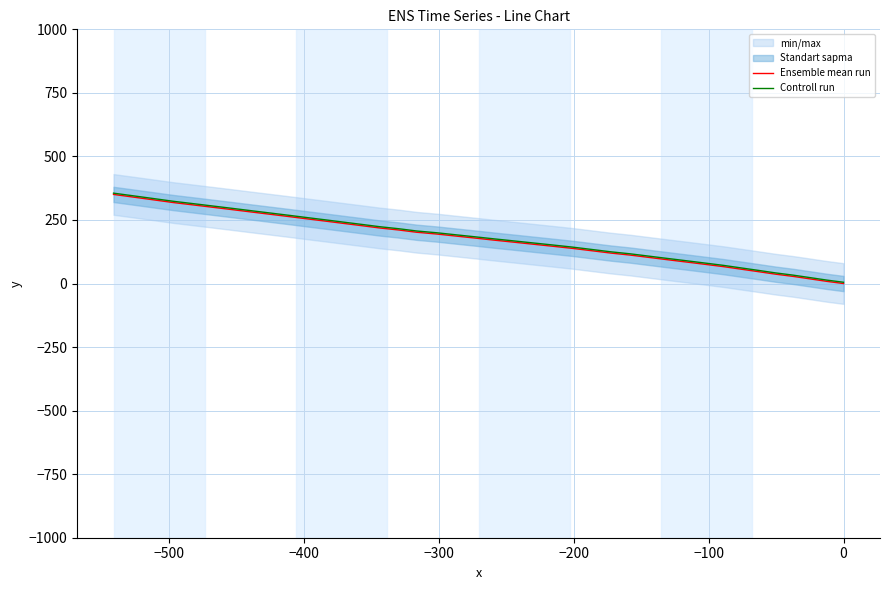

Which series has the largest total across all categories?

Controll run